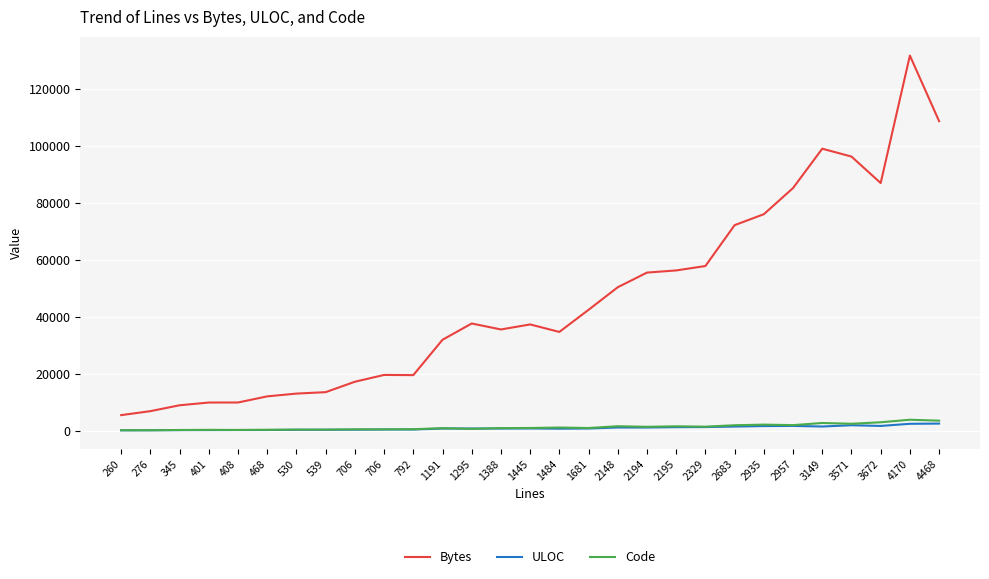

What is the value of the Code point at the 21st from the left?

1445